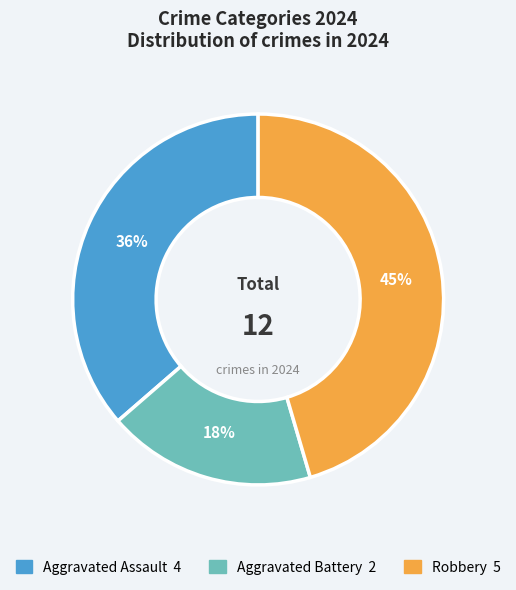

To the nearest percent, what is the difference between the largest and smallest slice percentages?

27%